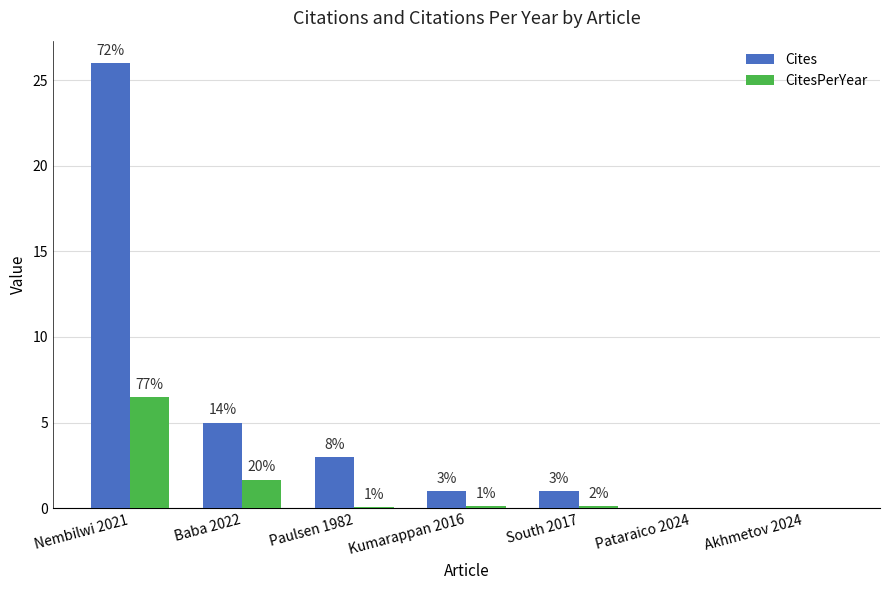

At which category is the sum across all series the highest?

Nembilwi 2021